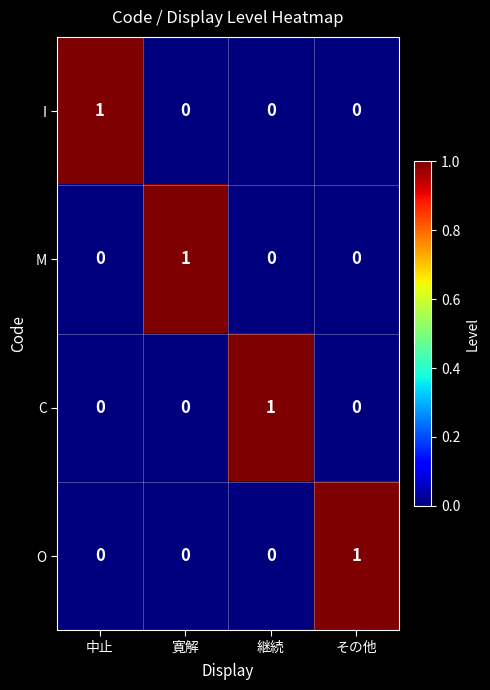

At which label does O reach its peak?

その他